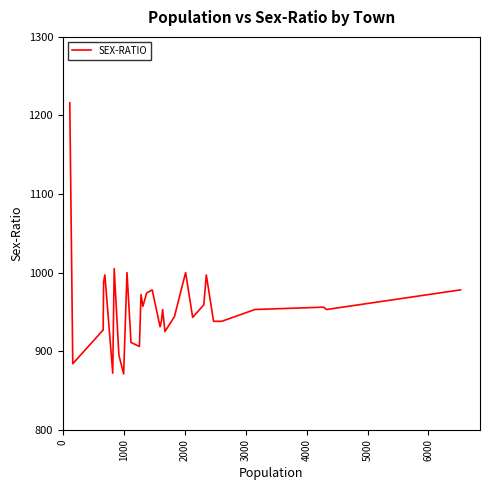

What is the maximum value shown in the chart?

1216